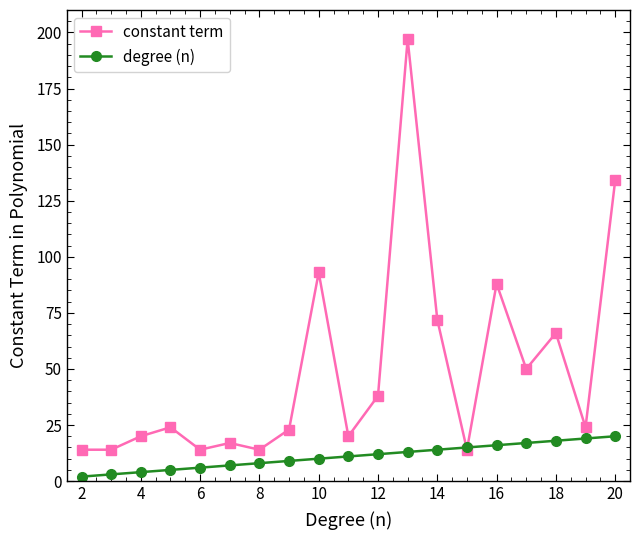

Which series has the largest total across all categories?

constant term